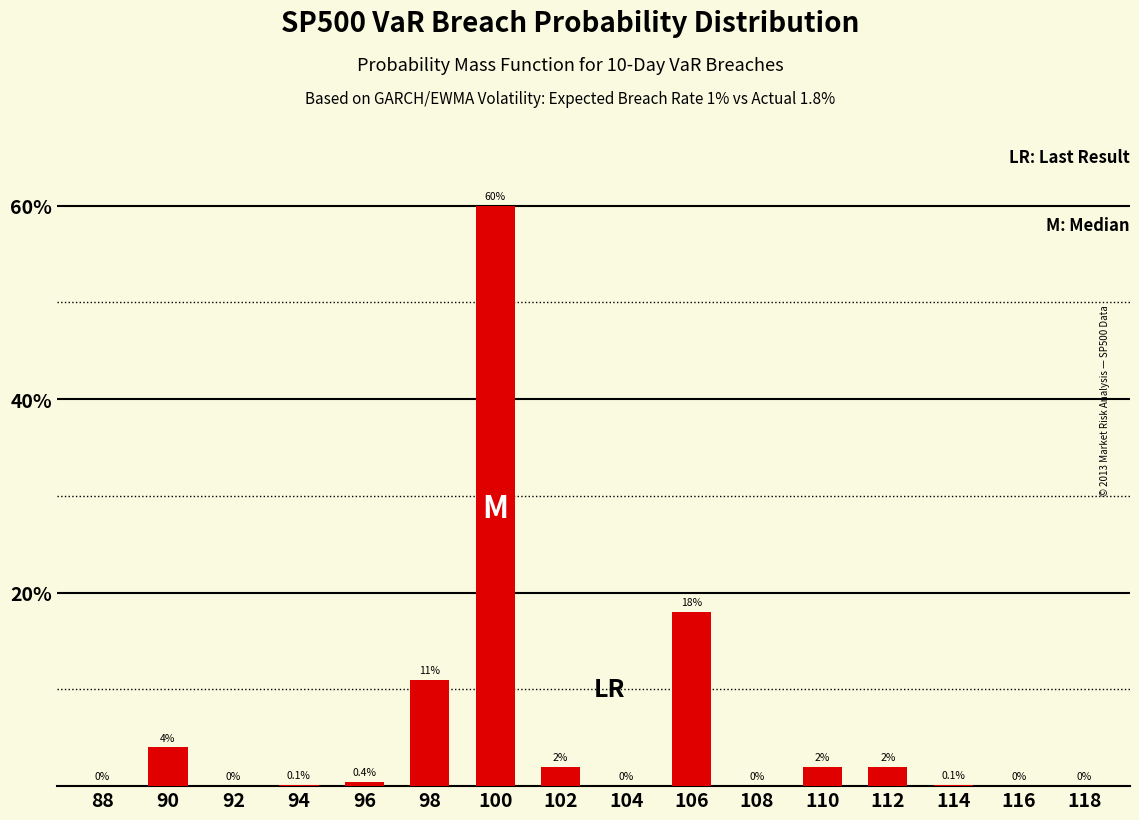

What is the change in value from 88 to 106?

+18.0